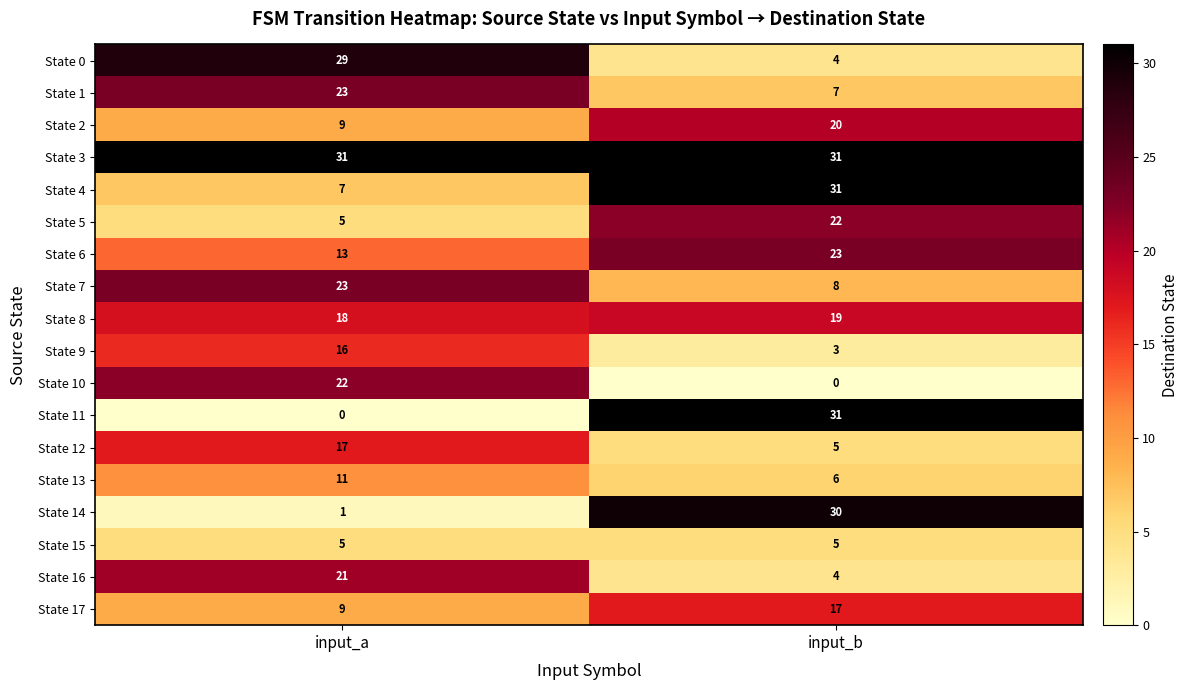

What is the lowest value of the State 12 series?

5